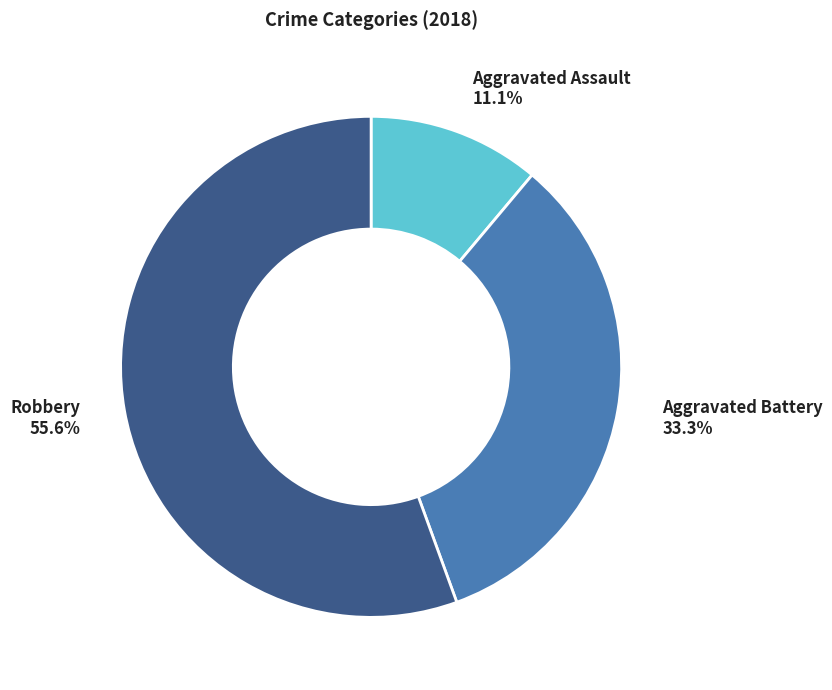

Is there a majority slice in this chart?

Yes